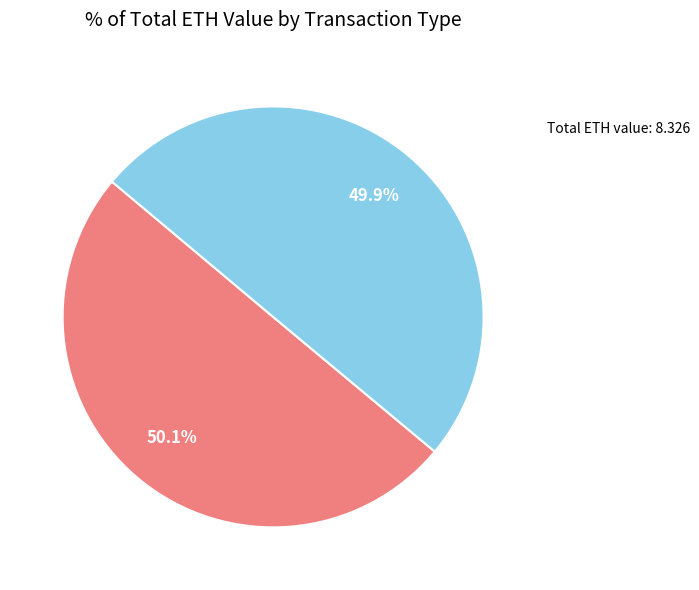

What is the ratio of the value at received to the value at sent?

1.0